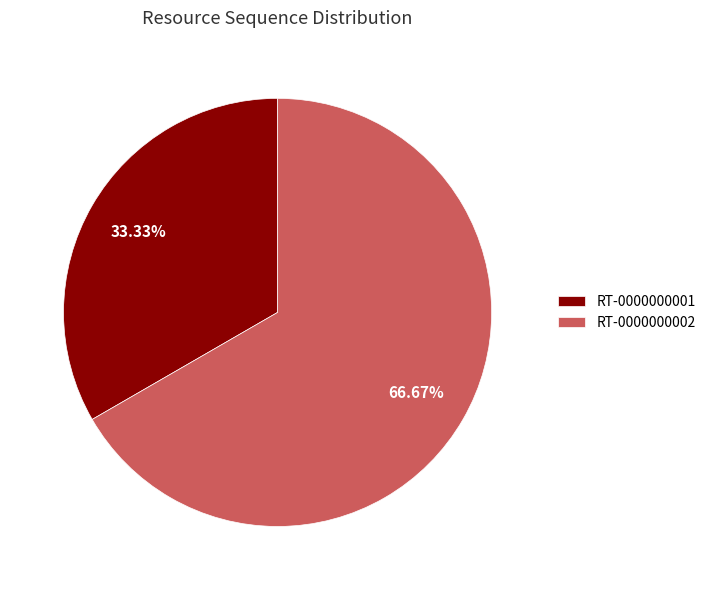

To the nearest percent, what is the average slice percentage?

50%